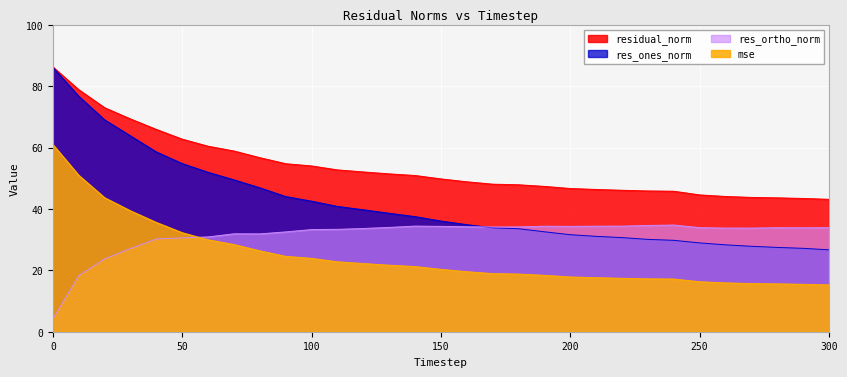

Rank the series by their maximum value, from highest to lowest.

residual_norm, res_ones_norm, mse, res_ortho_norm